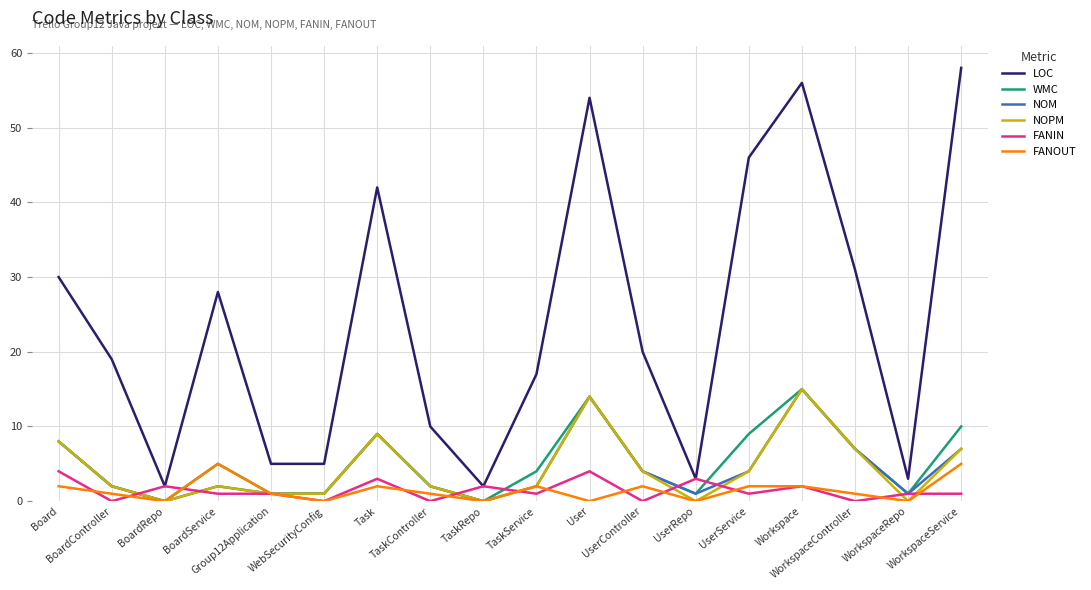

Which series has the widest spread of values?

LOC